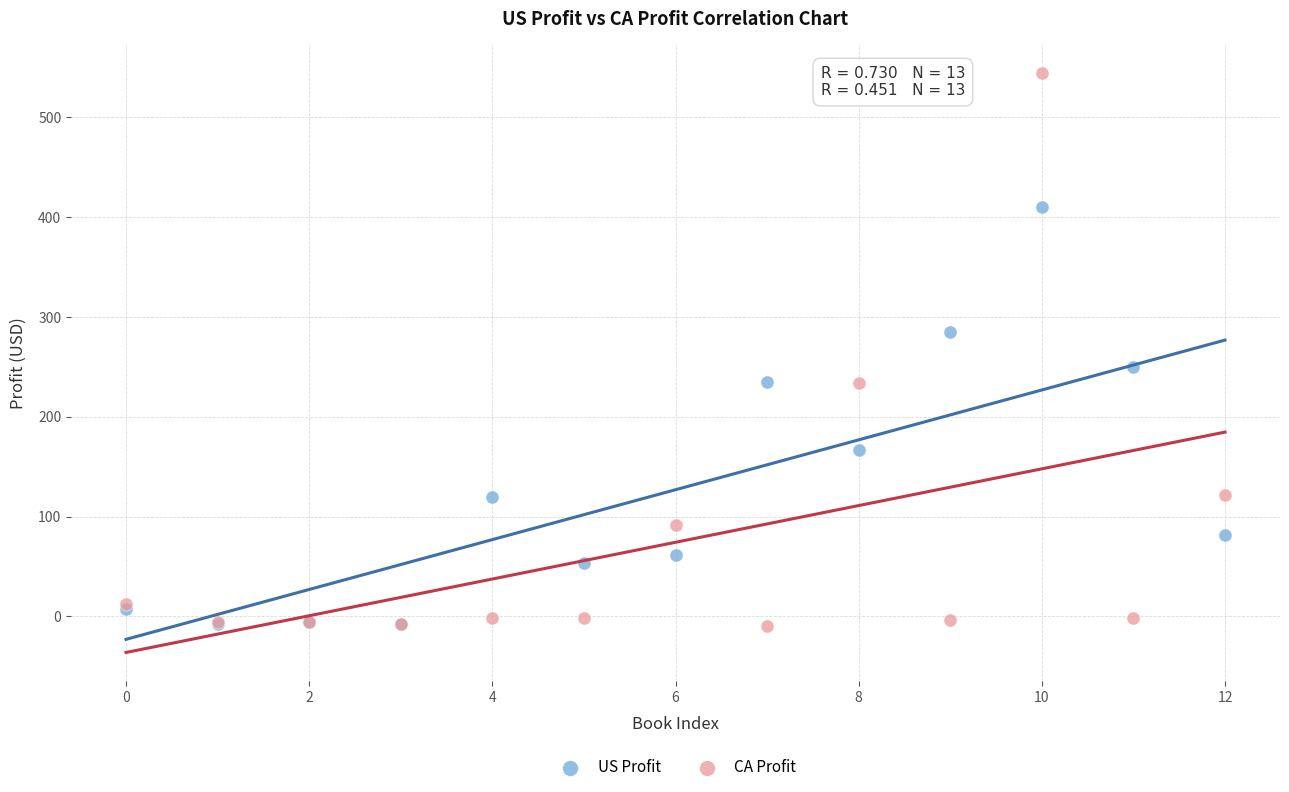

Which series contains the highest Y value?

CA Profit